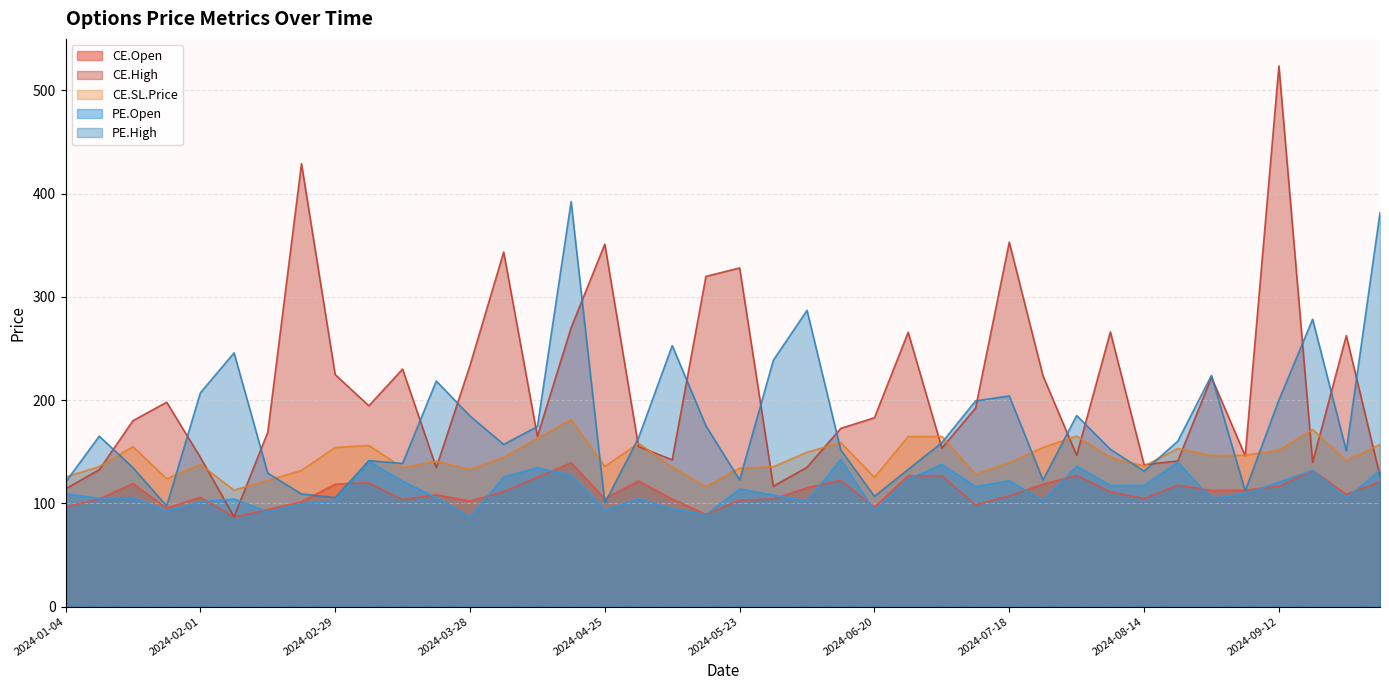

Reading left to right, list all the values displayed in this chart.

CE.Open: 96.5	104.3	119.1	95.2	105.8	86.8	94.0	101.4	118.5	120.0	103.5	108.2	102.1	111.3	125.3	139.3	104.4	121.7	104.0	89.3	103.1	104.2	115.0	122.2	96.2	126.6	126.7	98.5	107.2	118.5	127.0	111.0	104.7	117.7	112.5	112.7	116.5	131.9	108.8	120.7
CE.High: 114.0	132.5	180.0	197.9	144.6	87.0	168.8	428.9	224.7	194.4	230.0	134.6	233.5	343.4	164.8	270.0	351.0	155.0	142.1	319.8	327.9	116.5	134.9	172.6	182.8	265.6	153.5	192.2	352.9	223.5	146.4	266.0	137.3	141.1	222.0	146.0	523.6	139.8	262.4	126.5
CE.SL.Price: 125.5	135.6	154.8	123.8	137.6	112.8	122.1	131.8	154.1	156.0	134.6	140.7	132.7	144.7	163.0	181.1	135.7	158.2	135.3	116.2	134.0	135.4	149.5	158.9	125.1	164.6	164.7	128.1	139.4	154.1	165.2	144.4	136.0	153.0	146.2	146.5	151.4	171.5	141.4	156.9
PE.Open: 109.2	104.8	105.6	92.3	101.5	104.2	91.8	99.5	102.2	140.8	121.4	105.3	86.4	125.7	134.6	126.9	93.4	104.5	94.7	89.0	113.9	108.1	101.8	142.7	92.6	123.2	137.7	116.2	122.0	102.5	135.9	117.5	117.5	139.8	104.5	109.4	120.5	132.0	104.7	132.1
PE.High: 120.5	165.0	134.5	97.4	207.0	245.7	129.2	109.0	105.5	141.3	138.7	218.4	184.5	157.0	174.3	392.2	100.2	163.3	252.8	175.0	122.7	238.5	286.9	151.8	106.8	132.8	158.8	199.2	204.0	122.5	185.0	152.3	131.2	160.2	223.9	112.0	200.0	278.2	150.9	381.6